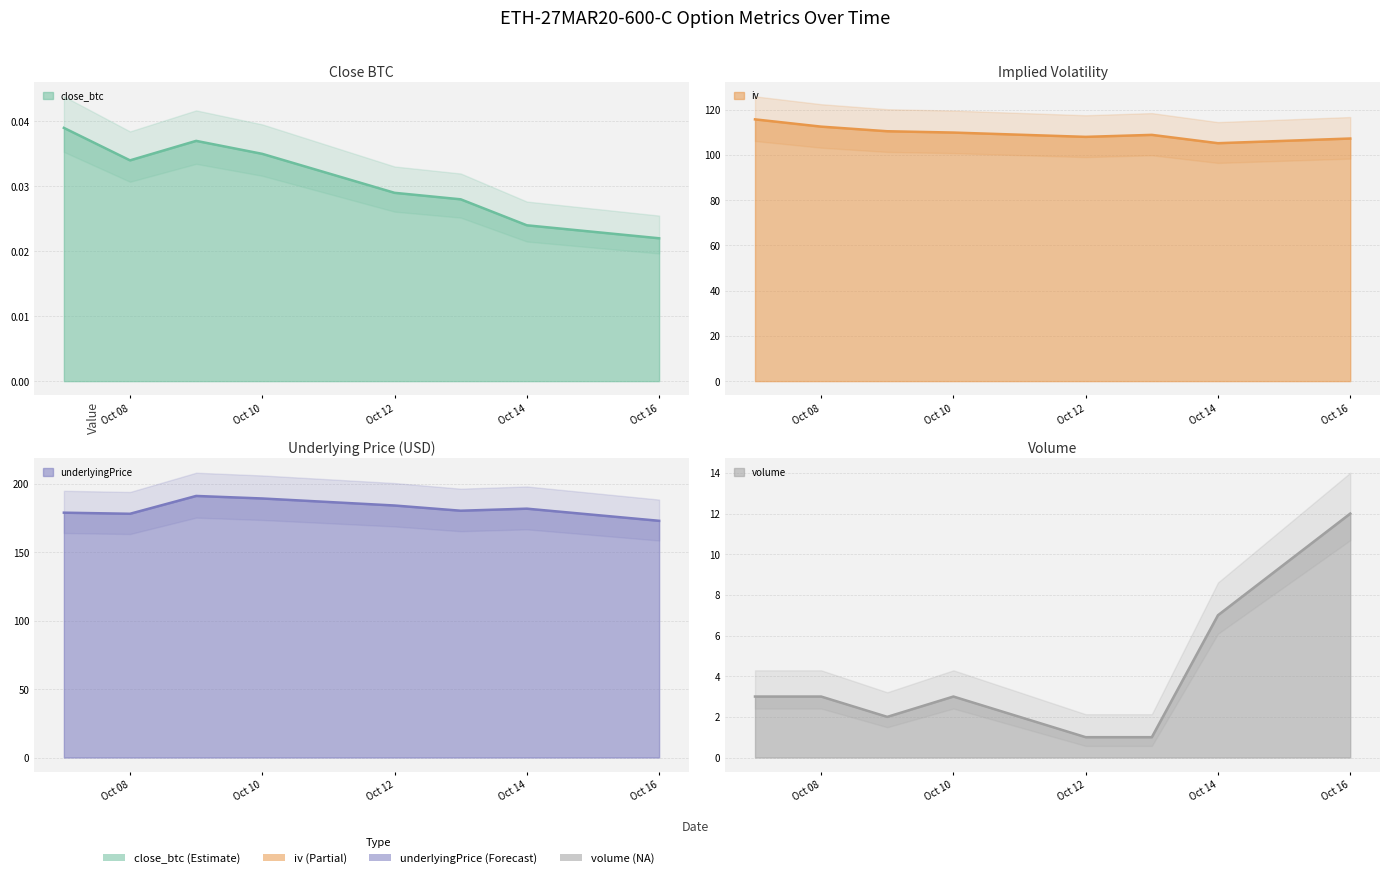

Which category has the highest value across all series?

2019-10-09